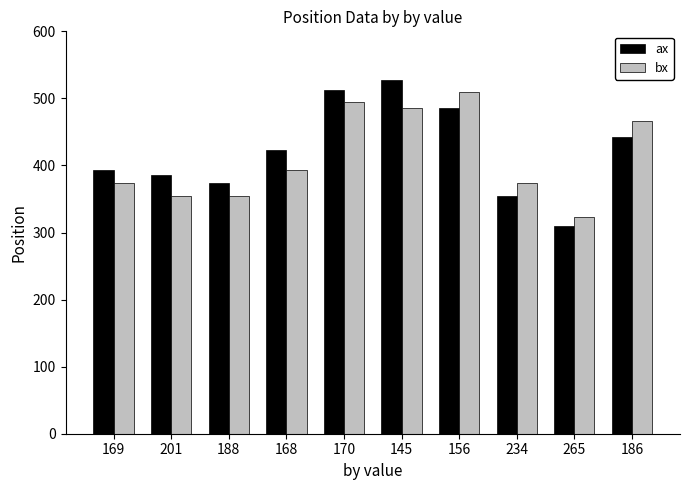

At how many categories does at least one series exceed 517?

1